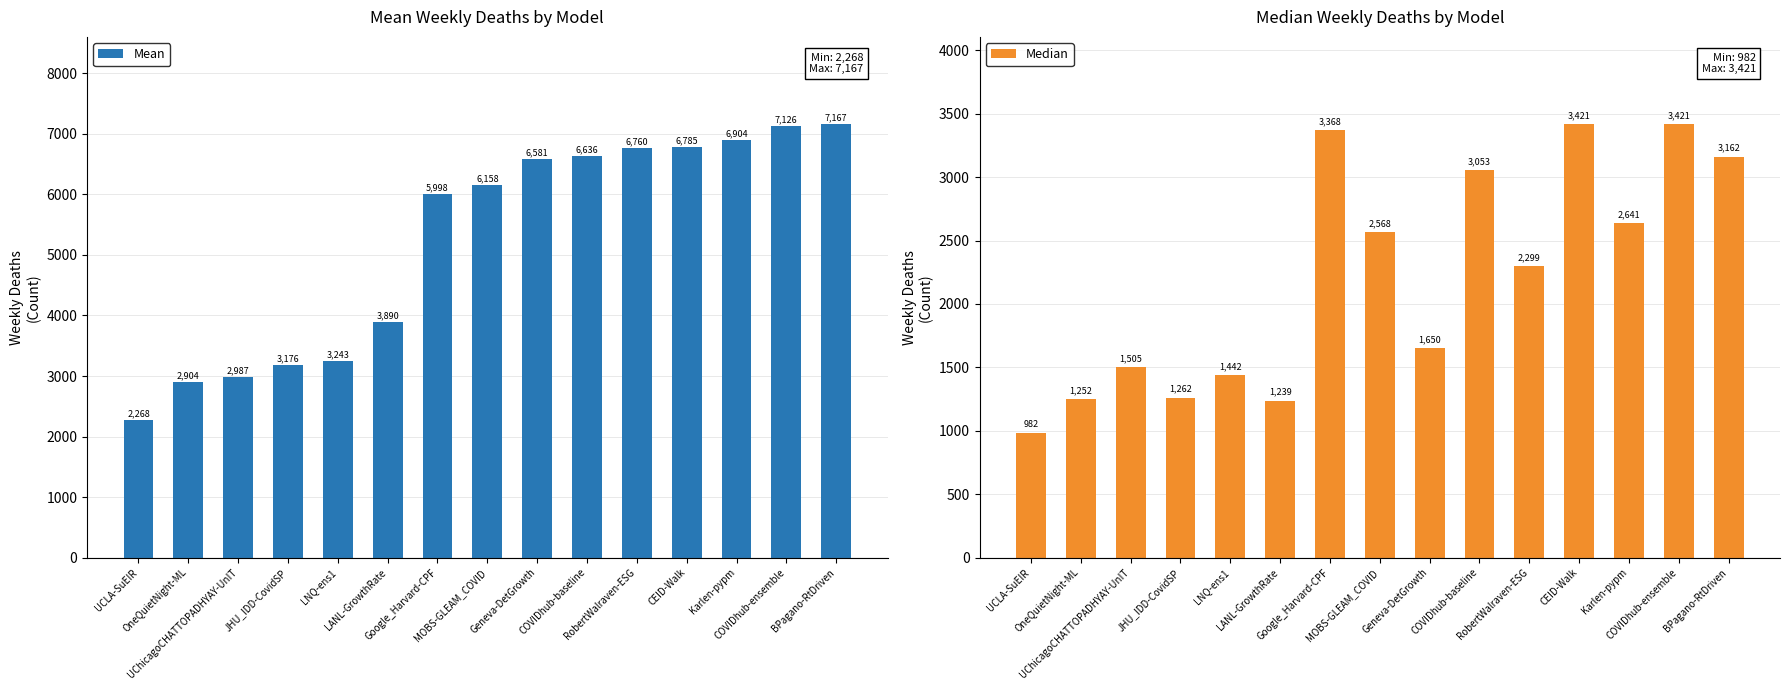

Is it true that Median equals 1441.9 at LNQ-ens1?

True